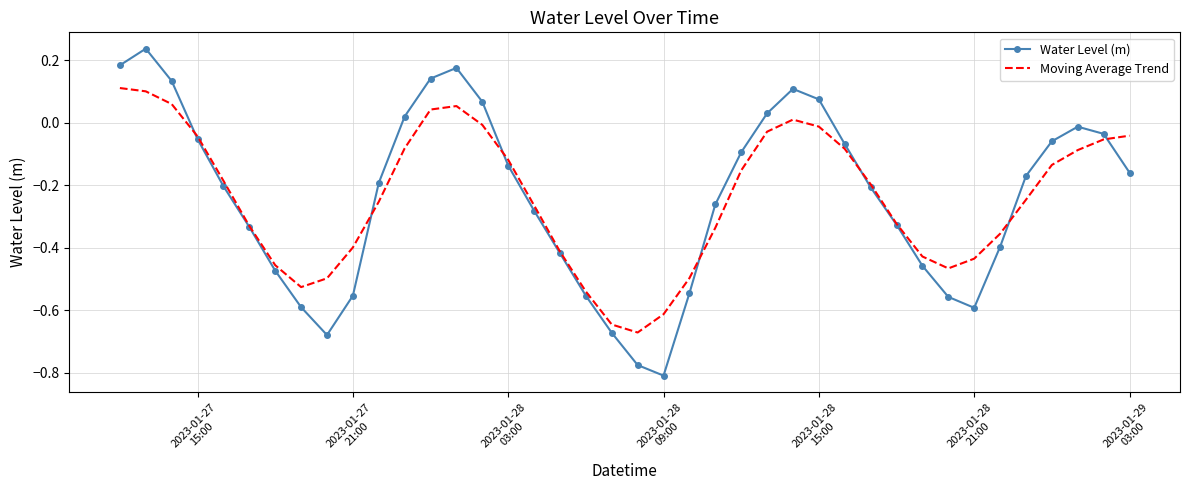

List the series in order of their peak value, highest first.

Water Level (m), Moving Average Trend